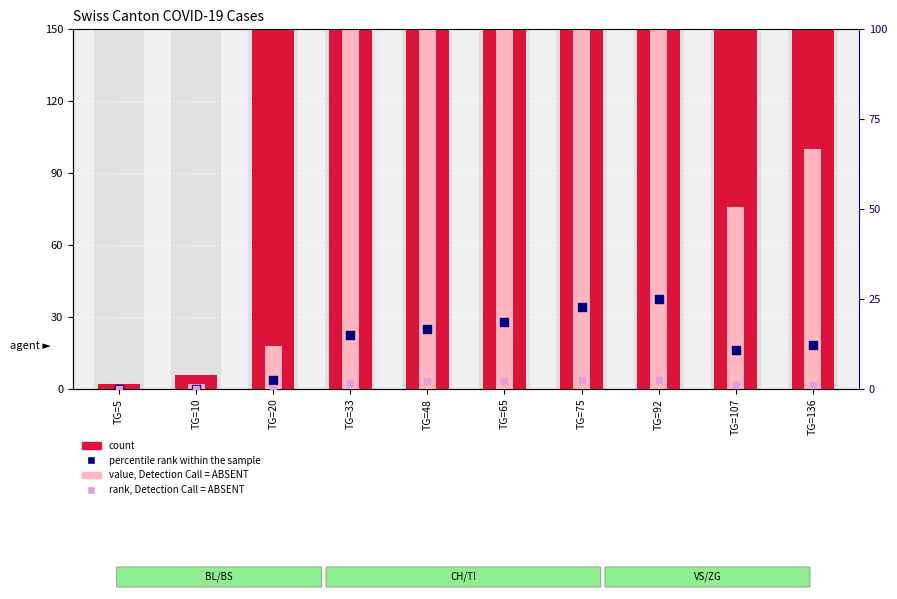

Which series has the largest total across all categories?

count